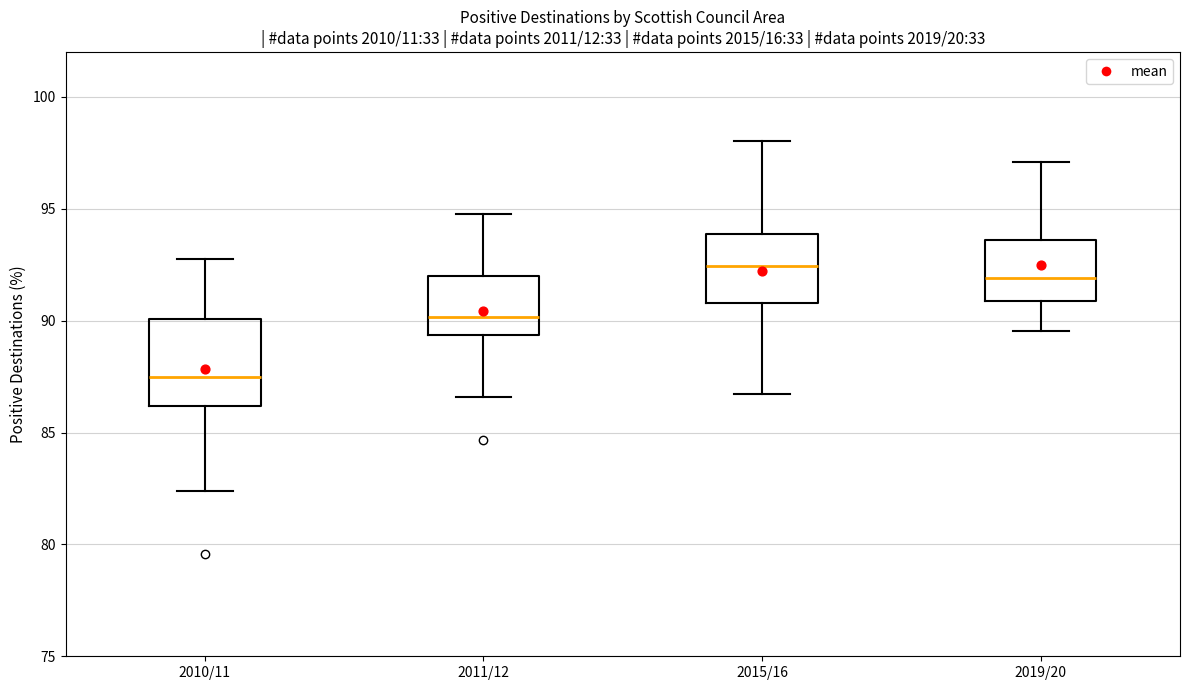

Reading left to right, read every box against the y-axis: the position of its median line, the range the box covers, and the ends of its whiskers. The values are not printed on the chart, so give them approximately, as read against the axis.

2010/11: median 87.5, box 86.0 to 90.0, whiskers 82.5 to 92.5
2011/12: median 90.0, box 89.5 to 92.0, whiskers 86.5 to 95.0
2015/16: median 92.5, box 91.0 to 94.0, whiskers 86.5 to 98.0
2019/20: median 92.0, box 91.0 to 93.5, whiskers 89.5 to 97.0